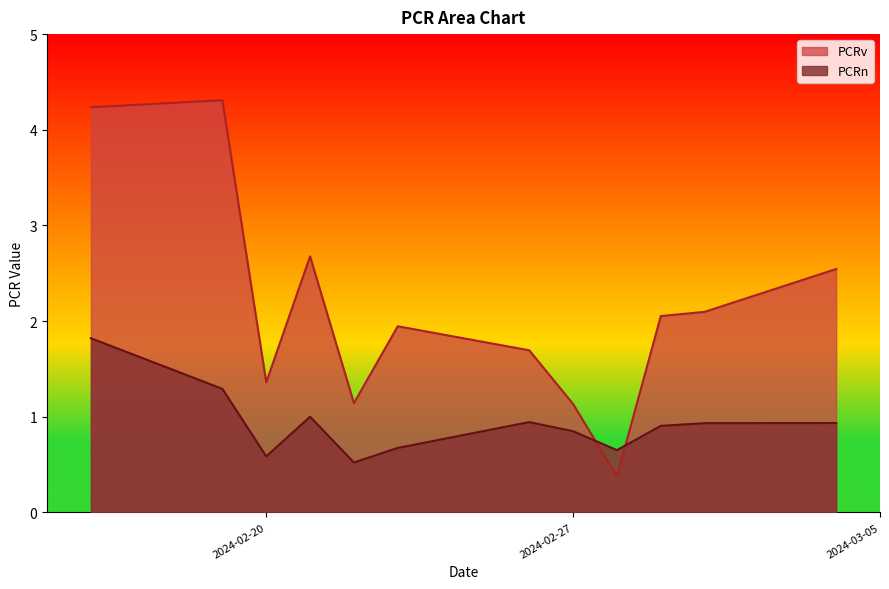

True or false: PCRv and PCRn intersect in this chart.

True